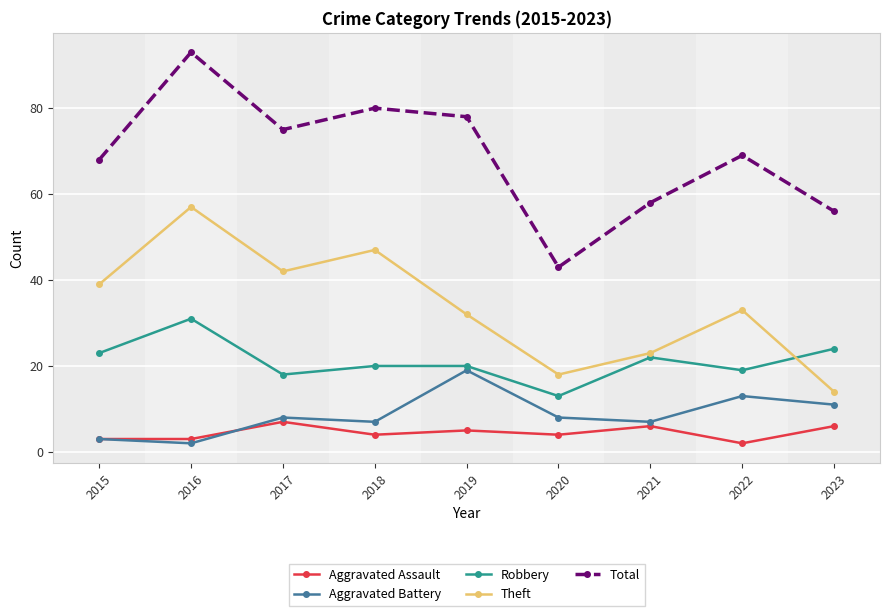

Is it true that Theft equals 23 at 2021?

True